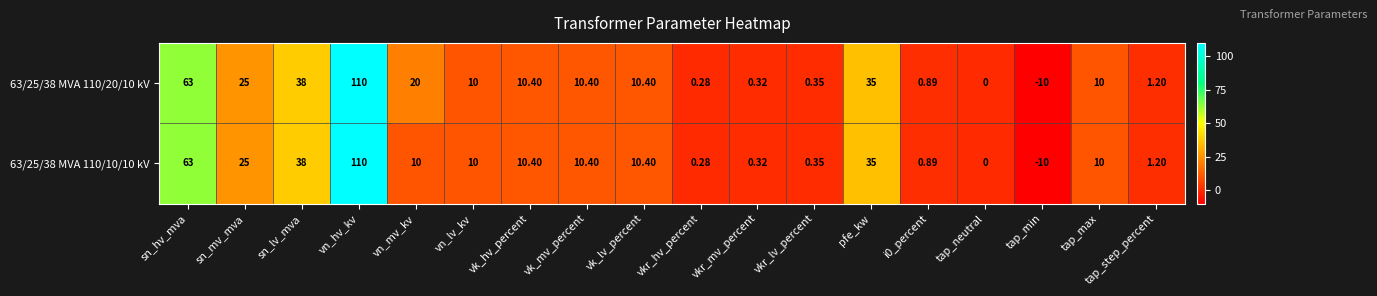

Which label corresponds to the largest value in the chart?

vn_hv_kv